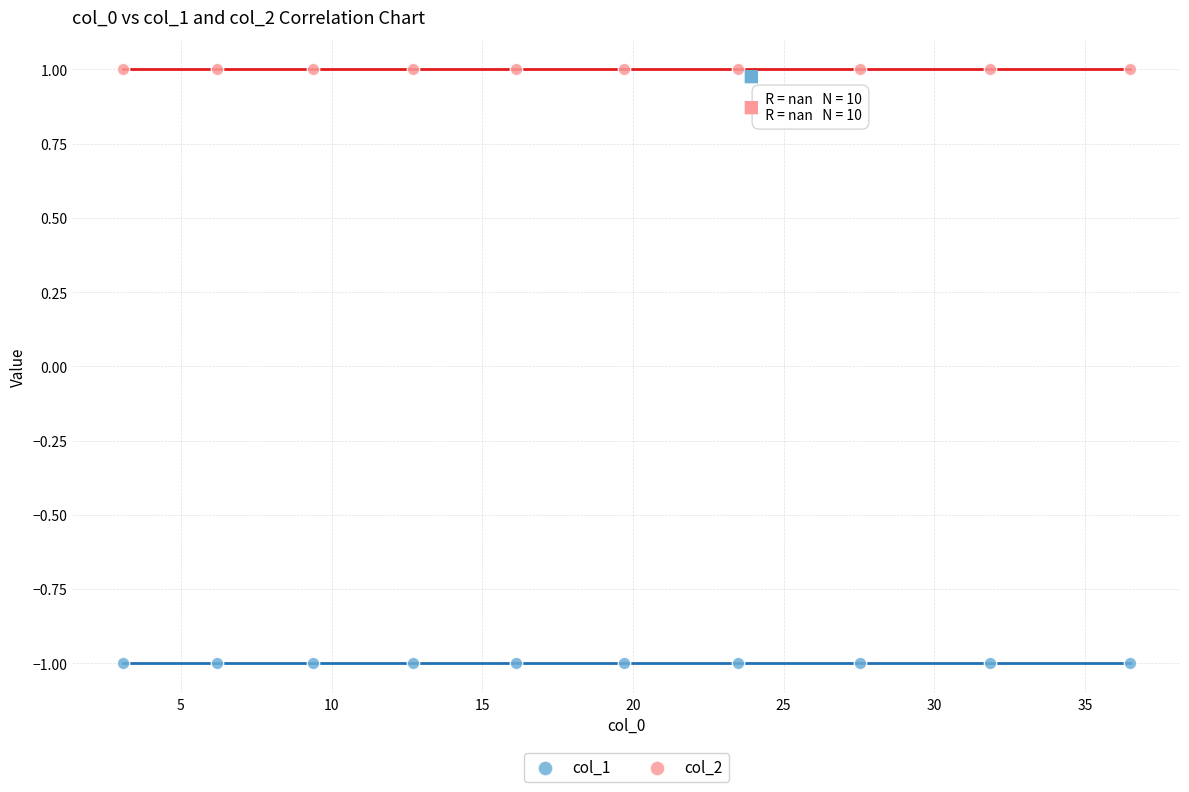

Which series contains the lowest Y value?

col_1